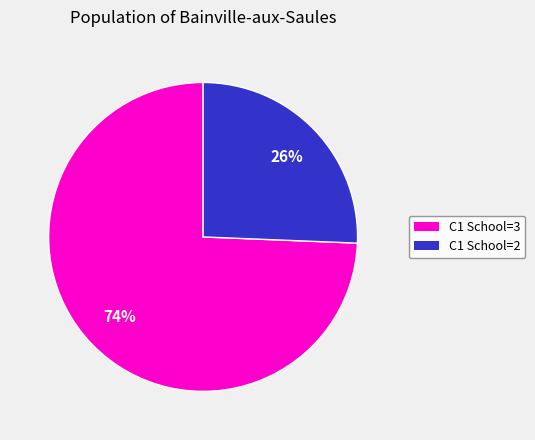

How many slices are in this pie chart?

2